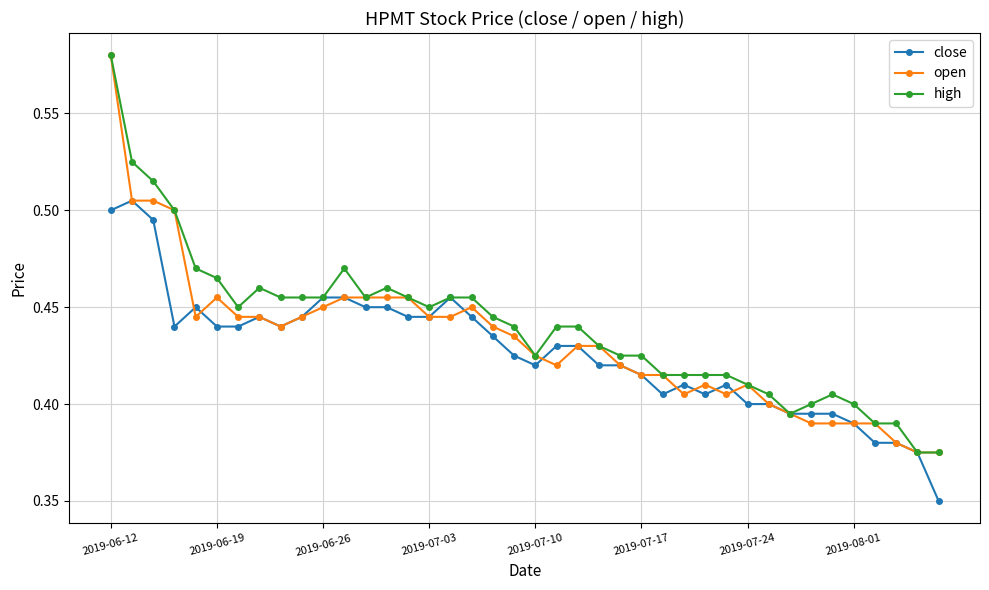

At how many categories does at least one series exceed 0?

40